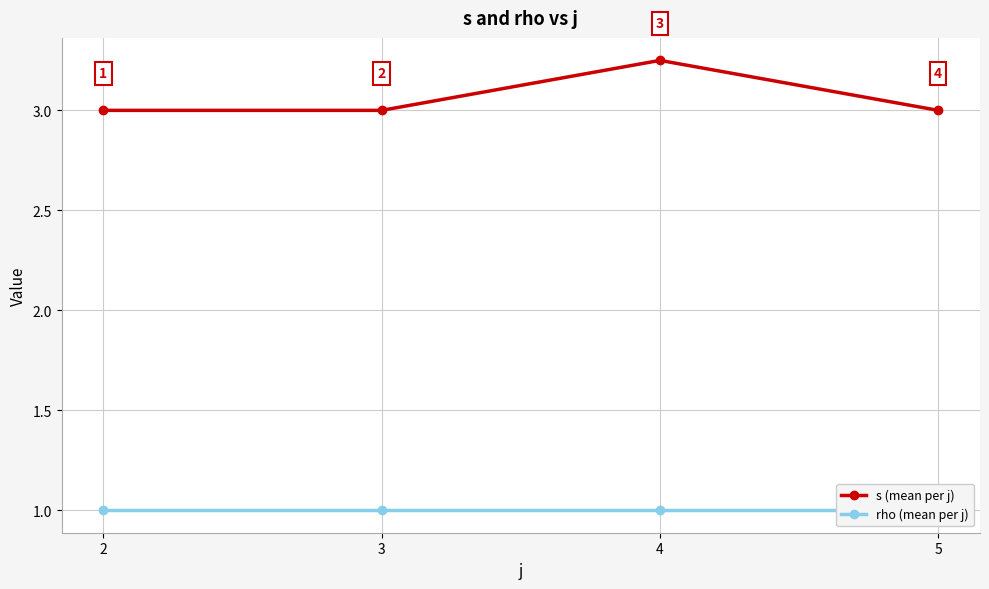

The value of rho (mean per j) at 2 is 1.0. True or false?

True